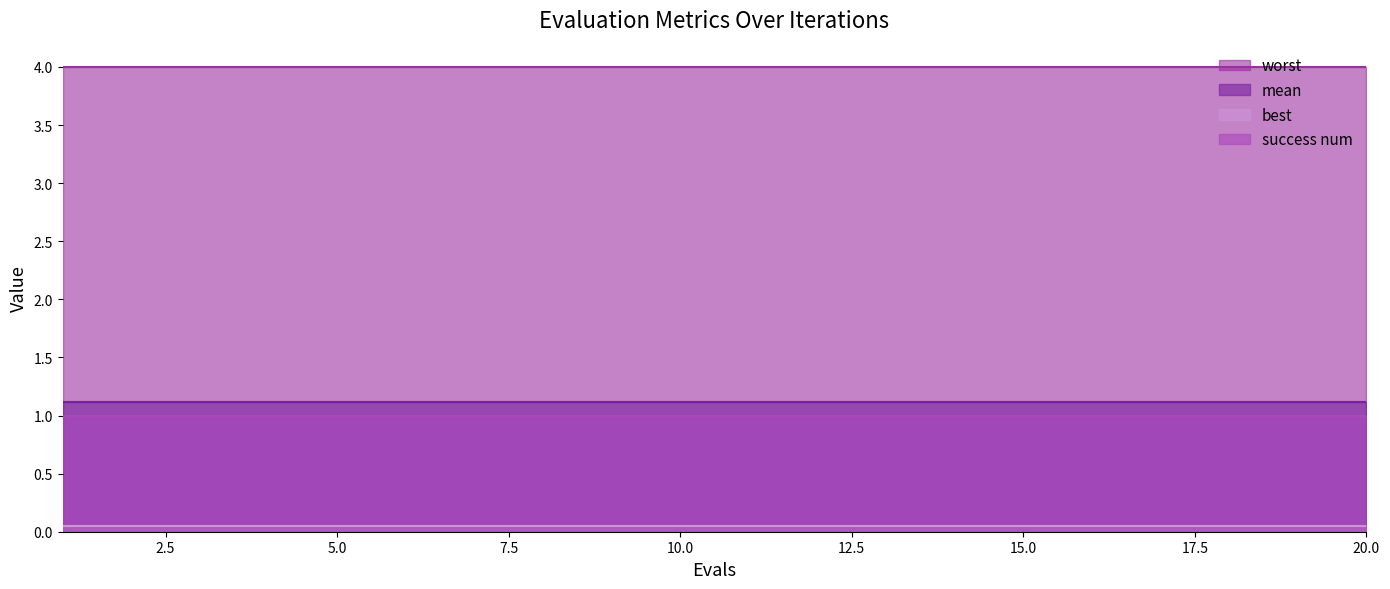

True or false: mean and worst intersect in this chart.

False